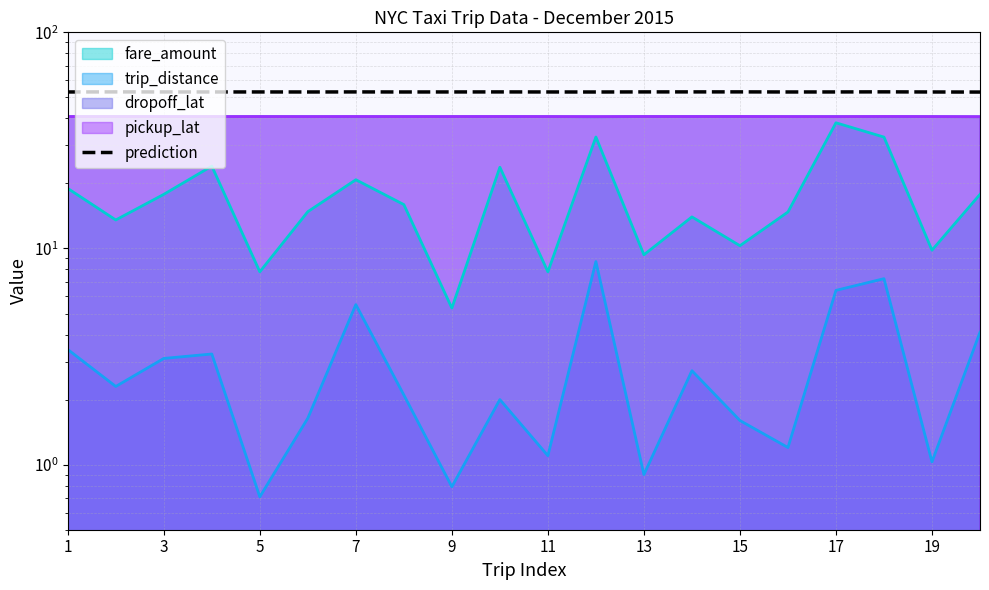

Which label corresponds to the largest value in the chart?

17